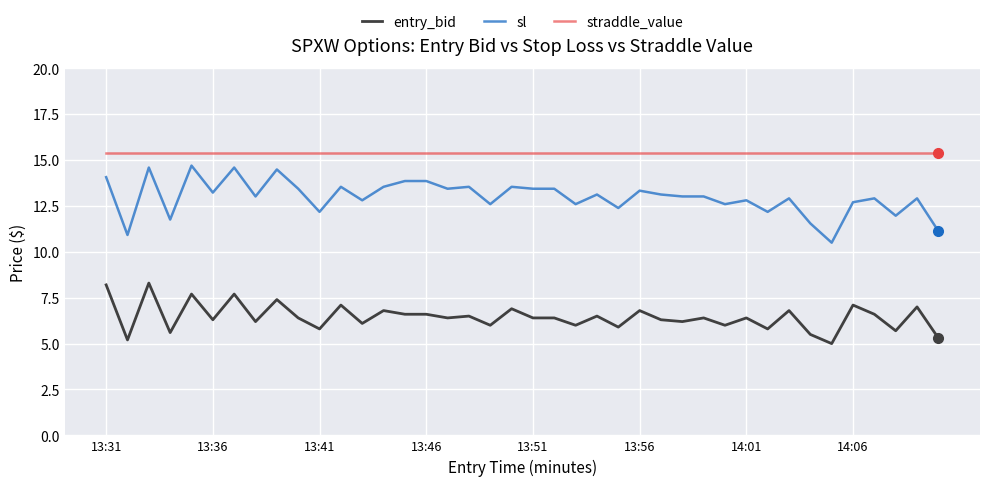

Rank the series by their maximum value, from highest to lowest.

straddle_value, sl, entry_bid